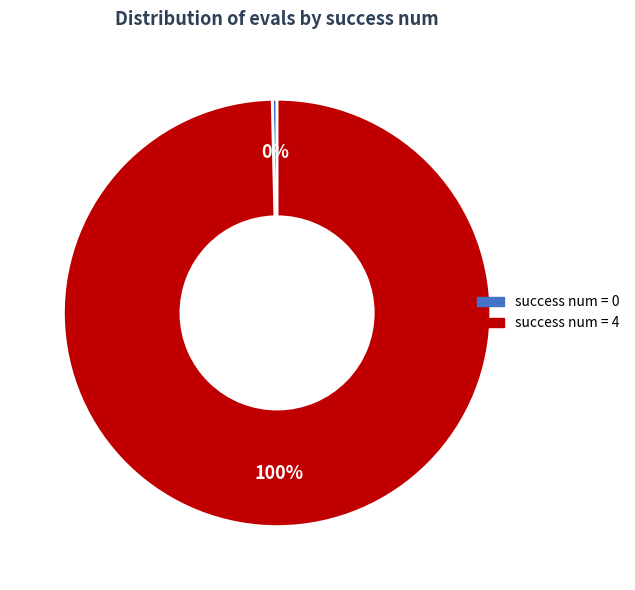

True or false: success num = 0 accounts for 0% of the total.

True